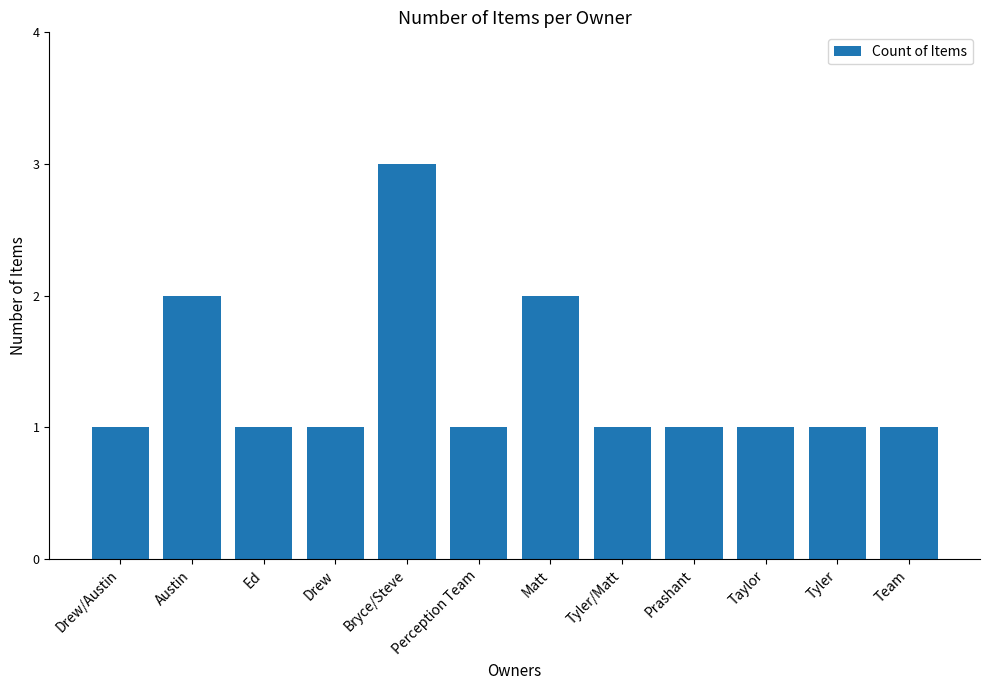

What is the value of the 4th bar from the left?

1